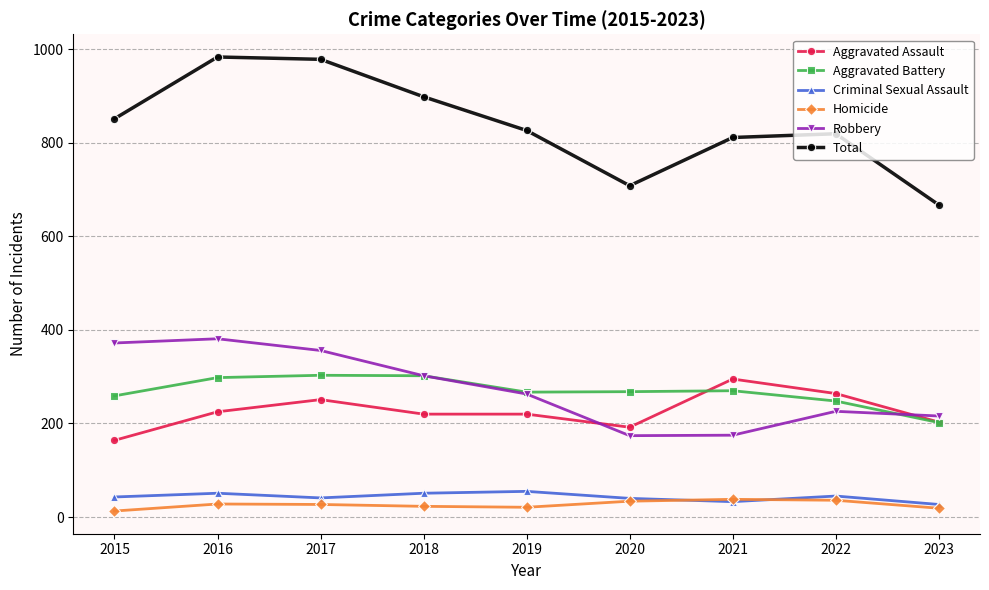

True or false: Aggravated Assault and Criminal Sexual Assault intersect in this chart.

False